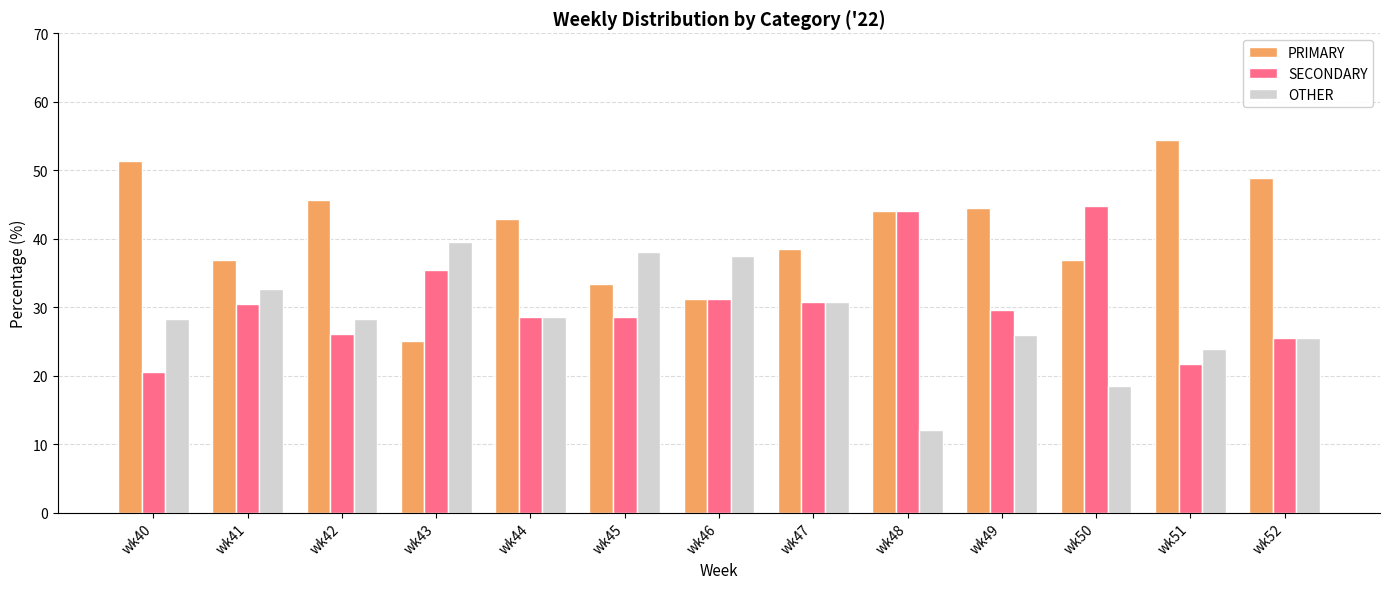

At wk41, list the series in order from smallest to largest.

SECONDARY, OTHER, PRIMARY